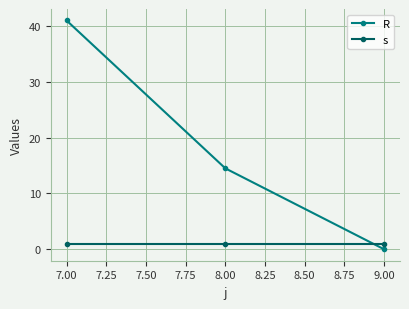

Reading left to right, transcribe all the data shown in this chart.

R: 41.0	14.5	0.0
s: 1.0	1.0	1.0